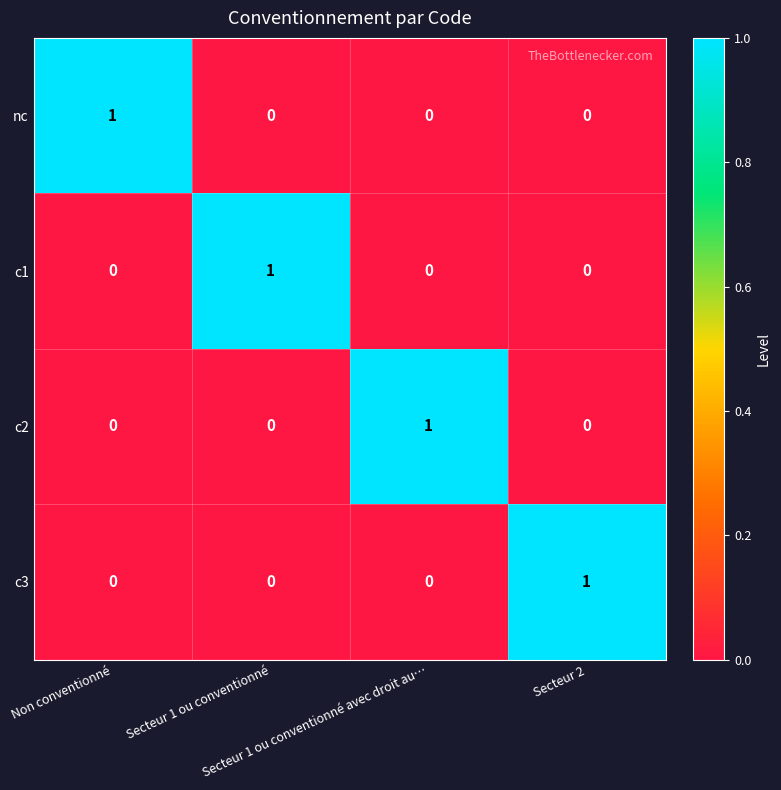

How many c1 values are between 0 and 1?

4